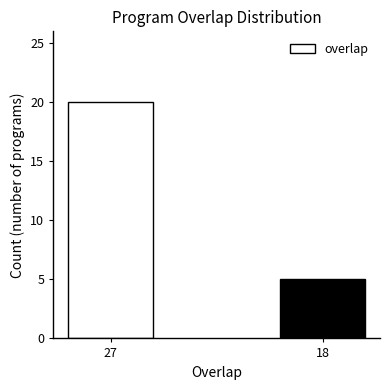

What is the approximate value at 18, to the nearest 5?

5